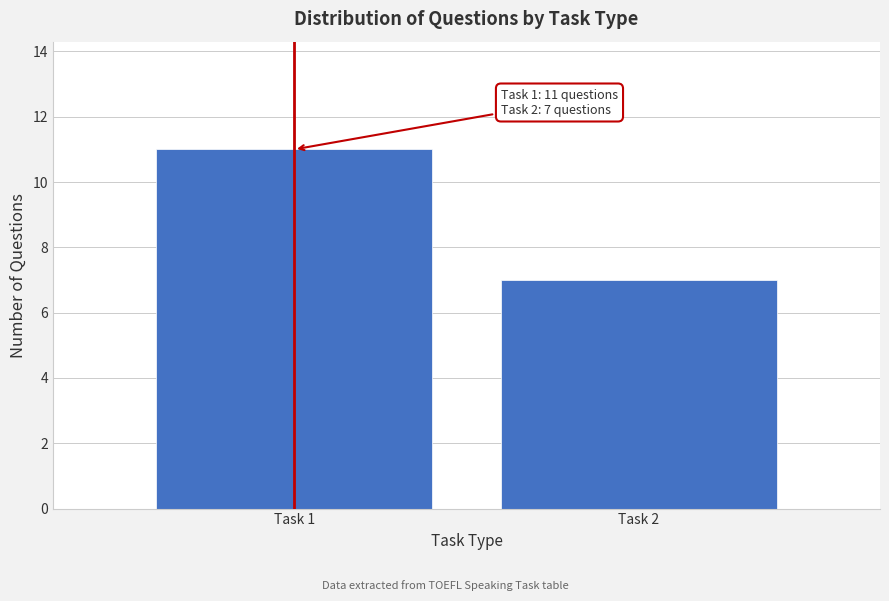

Reading right to left, what are all the values shown in this chart?

7	11